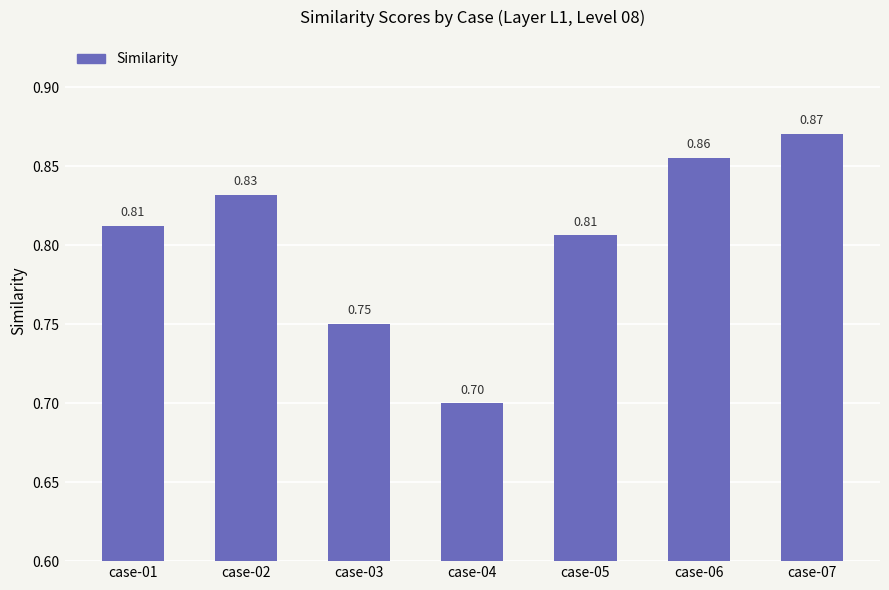

Which has a higher value, case-07 or case-01?

case-07